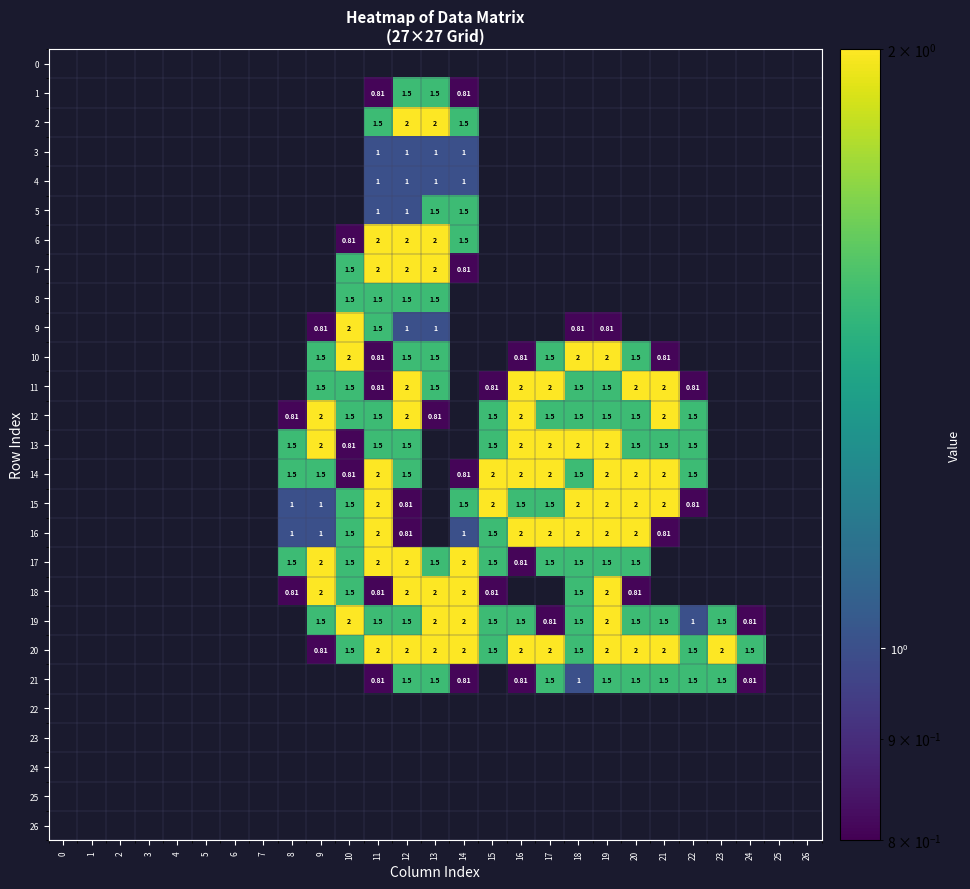

Is the value of 20 at 14 greater than the value of 13 at 20?

Yes